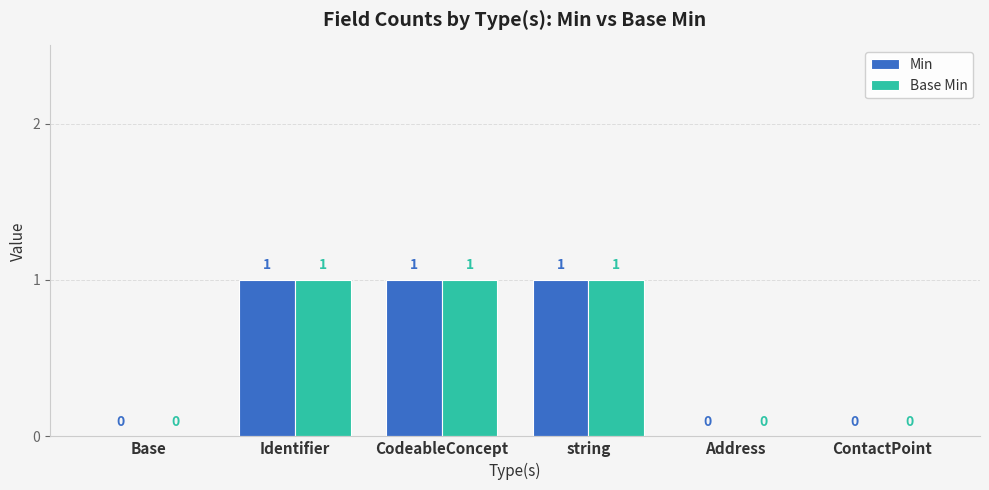

Reading left to right, what are all the values shown in this chart?

Min: 0	1	1	1	0	0
Base Min: 0	1	1	1	0	0